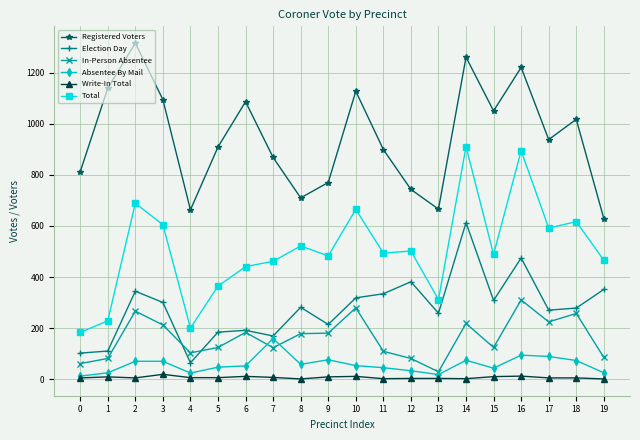

Rank the series by their maximum value, from highest to lowest.

Registered Voters, Total, Election Day, In-Person Absentee, Absentee By Mail, Write-In Total